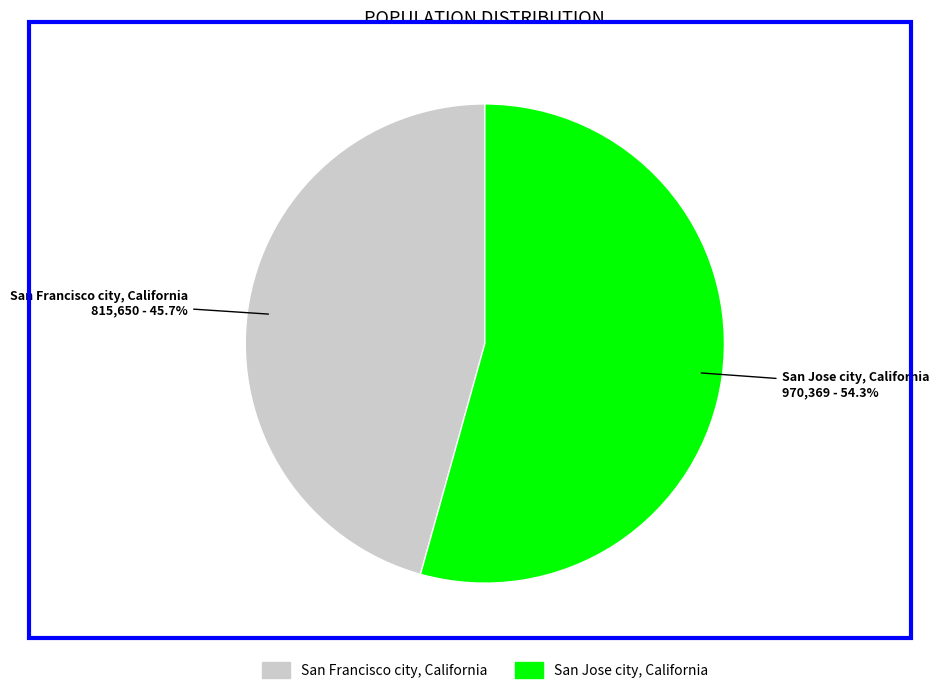

Do San Jose city, California and San Francisco city, California together represent more than half of the pie?

Yes